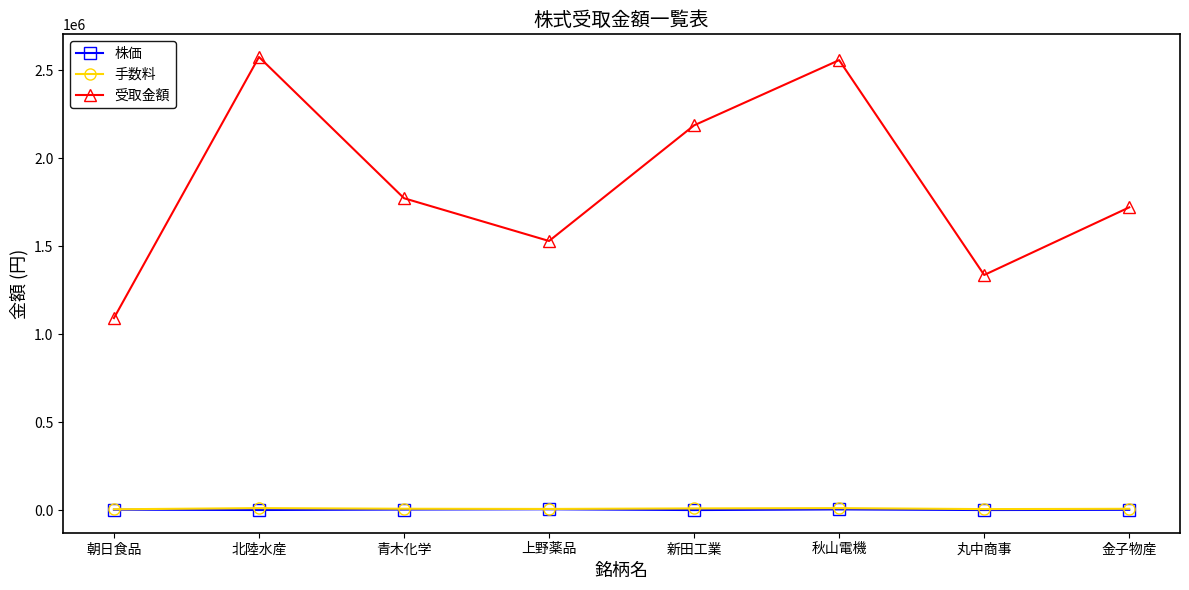

What is the label of the 2nd point from the left?

北陸水産